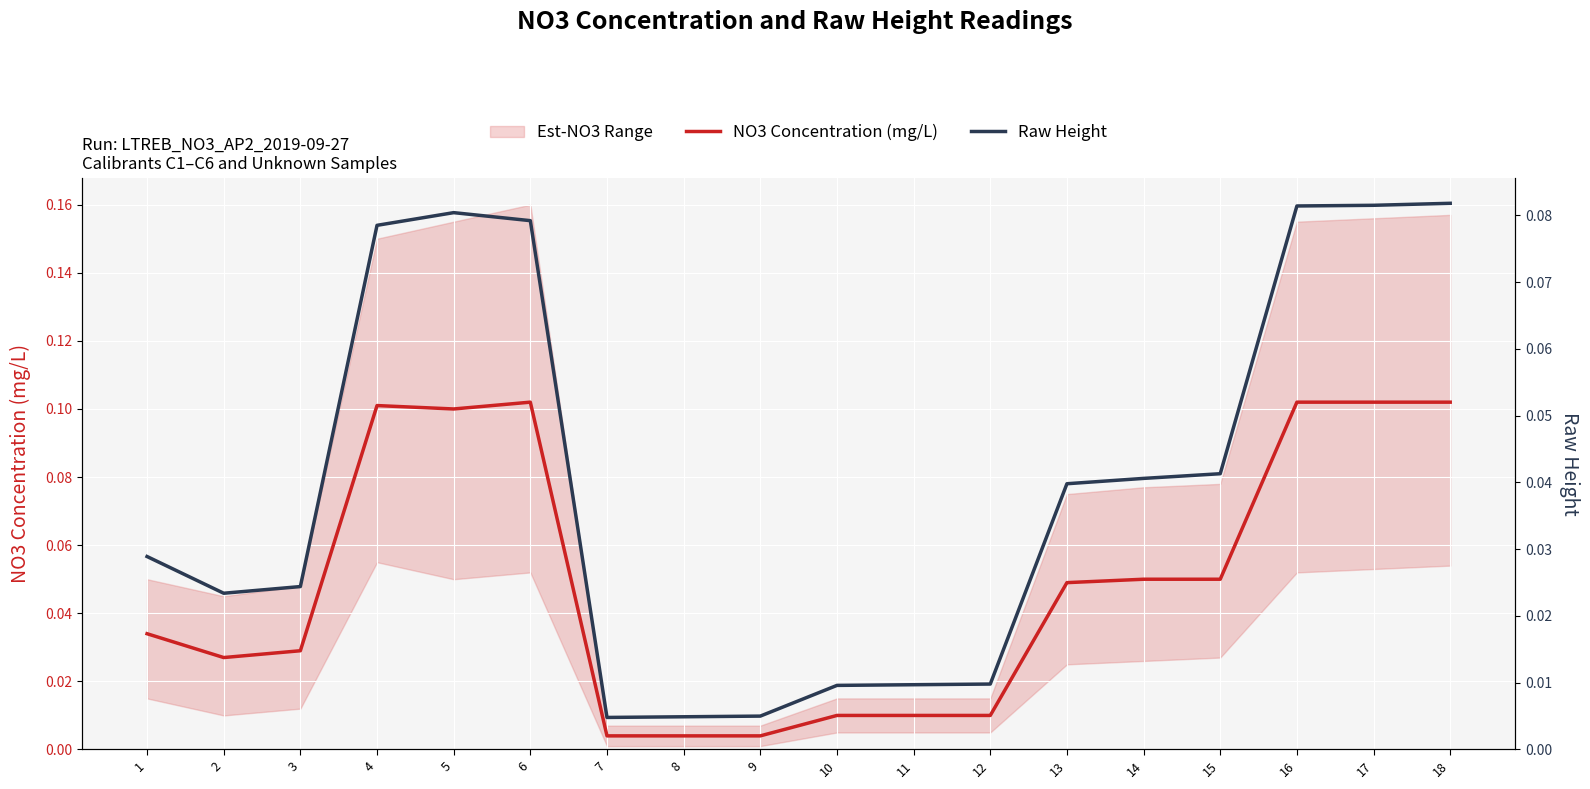

What is the difference between the second highest and second lowest values in the NO3 Concentration (mg/L) series?

0.1